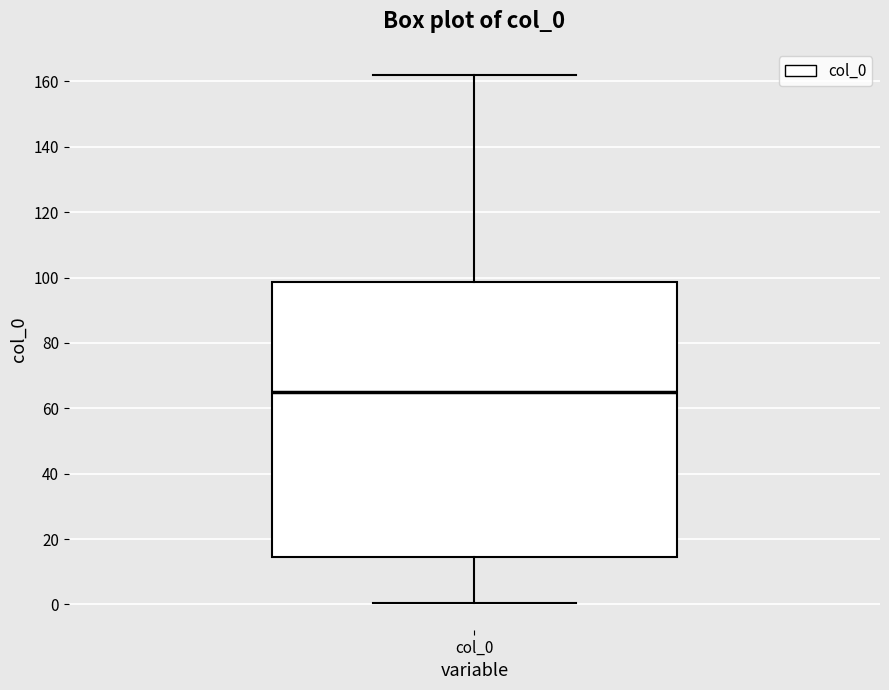

Transcribe this box plot: give where the median line is, the range the box spans, and where the two whiskers end, as read against the y-axis. The values are not printed on the chart, so give them approximately, as read against the axis.

median 64, box 14 to 98, whiskers 0 to 162